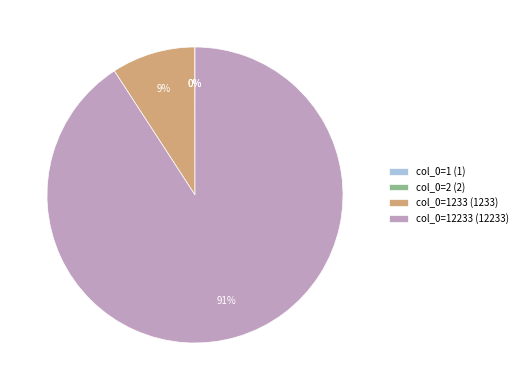

Does any single category account for the majority?

Yes